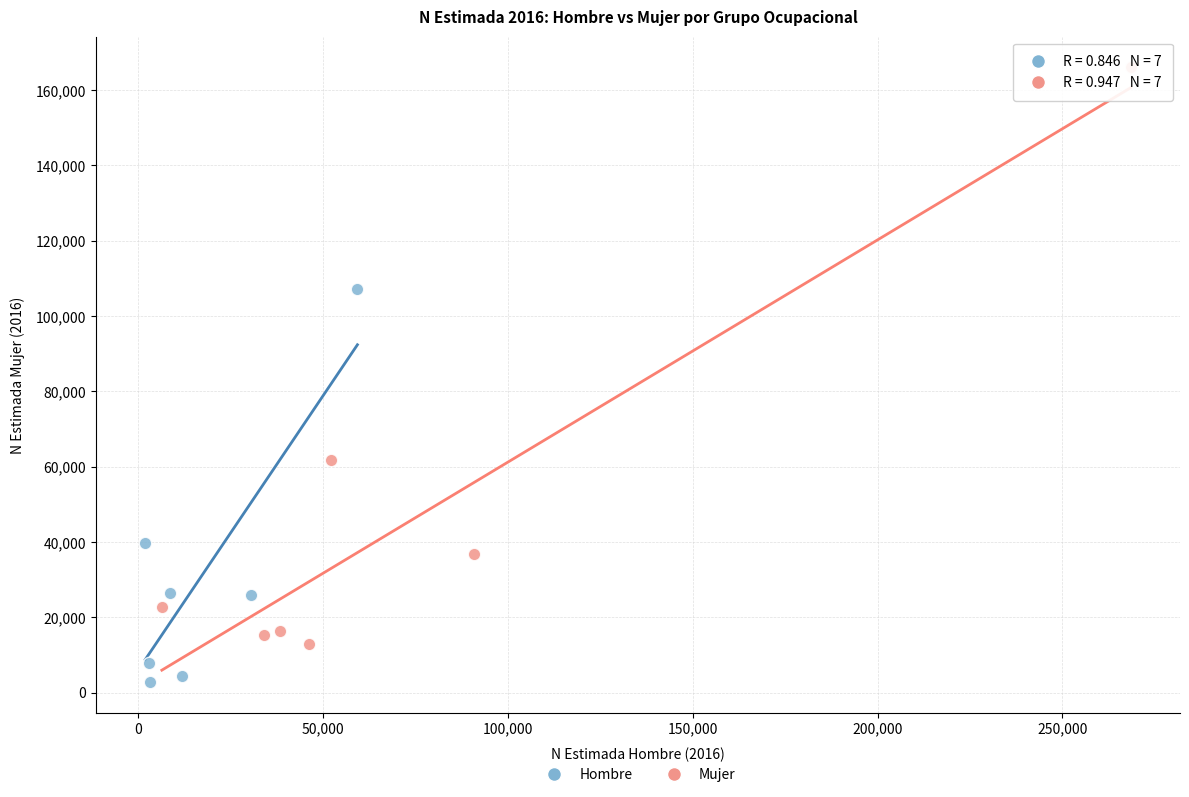

Which series contains the highest Y value?

Mujer